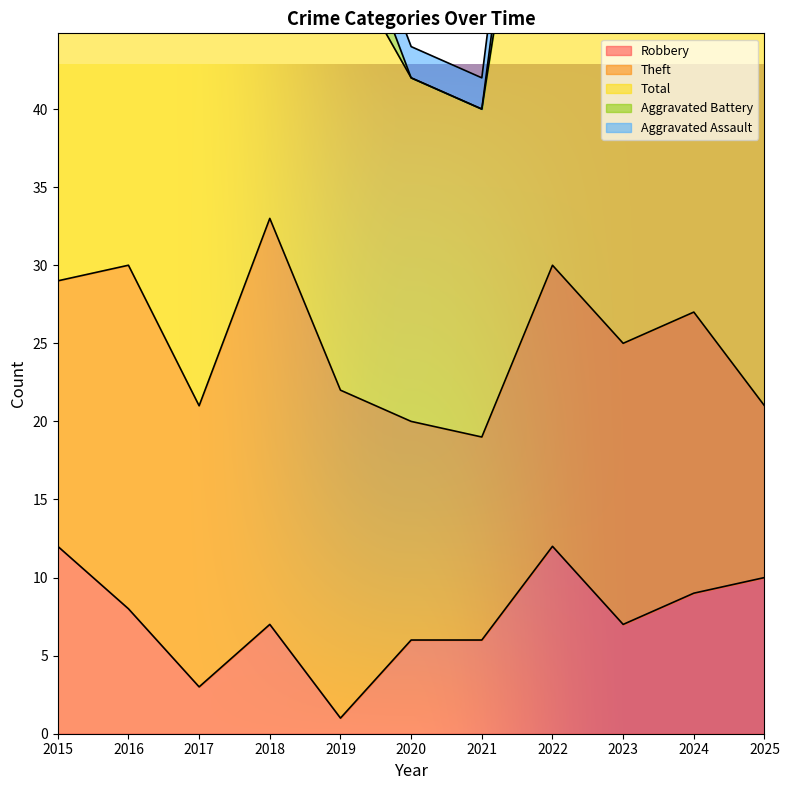

Which series has the largest total across all categories?

Total